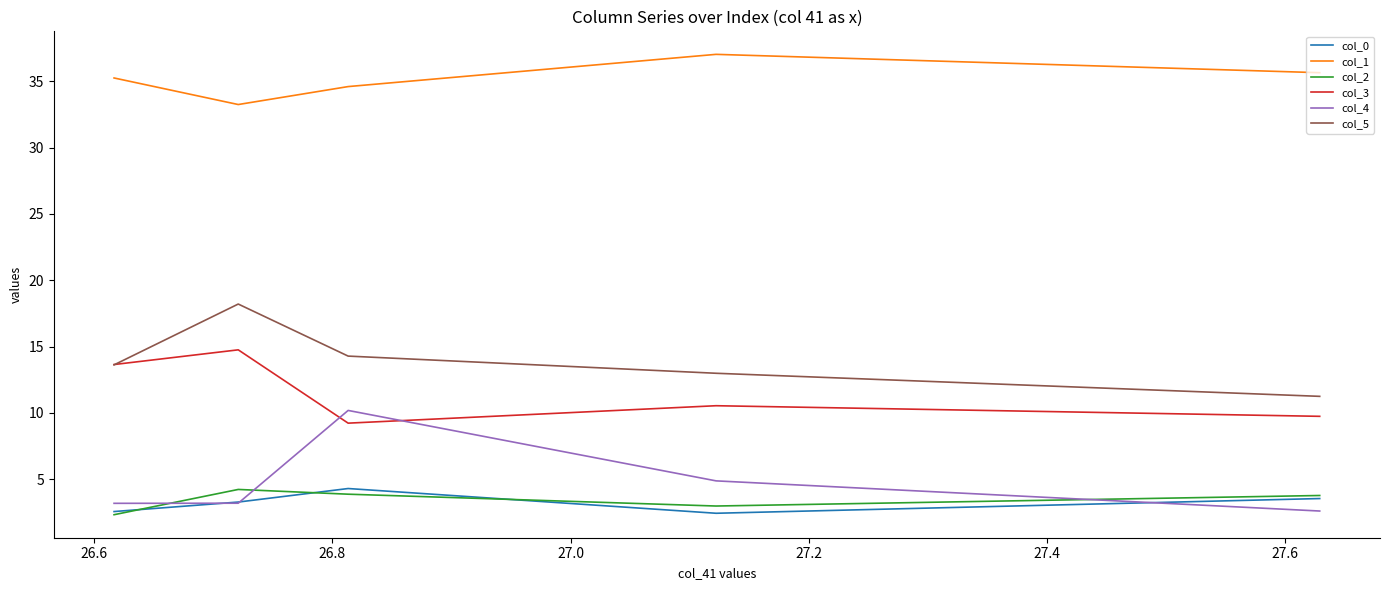

True or false: col_2 and col_5 cross at least once.

False